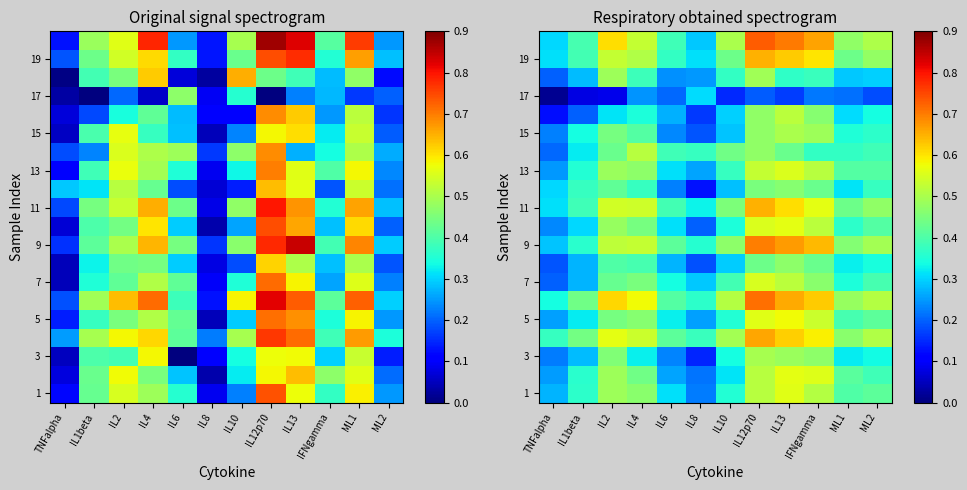

List the labels in order of 13 value, smallest first.

TNFalpha, IL8, IL6, IL1beta, IL10, ML1, ML2, IL4, IL2, IFNgamma, IL12p70, IL13